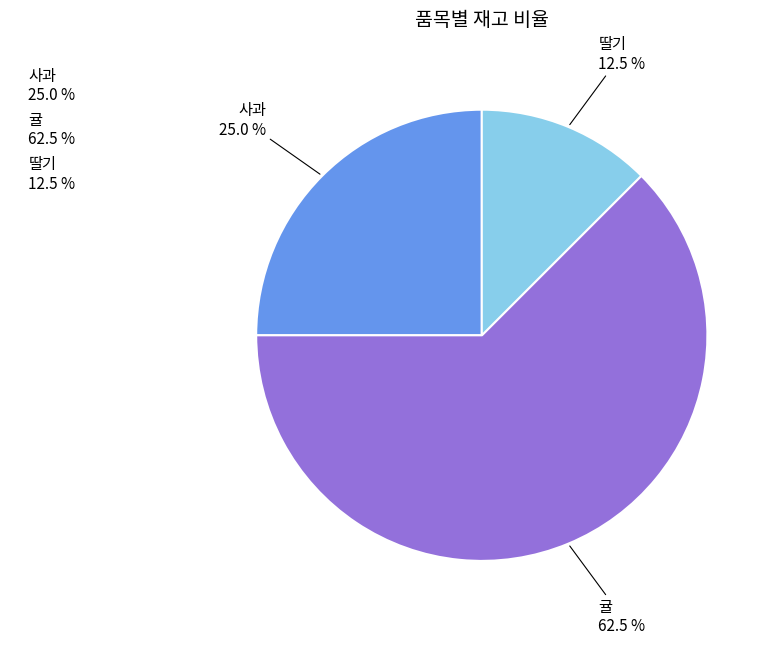

Which slice is the smallest?

딸기